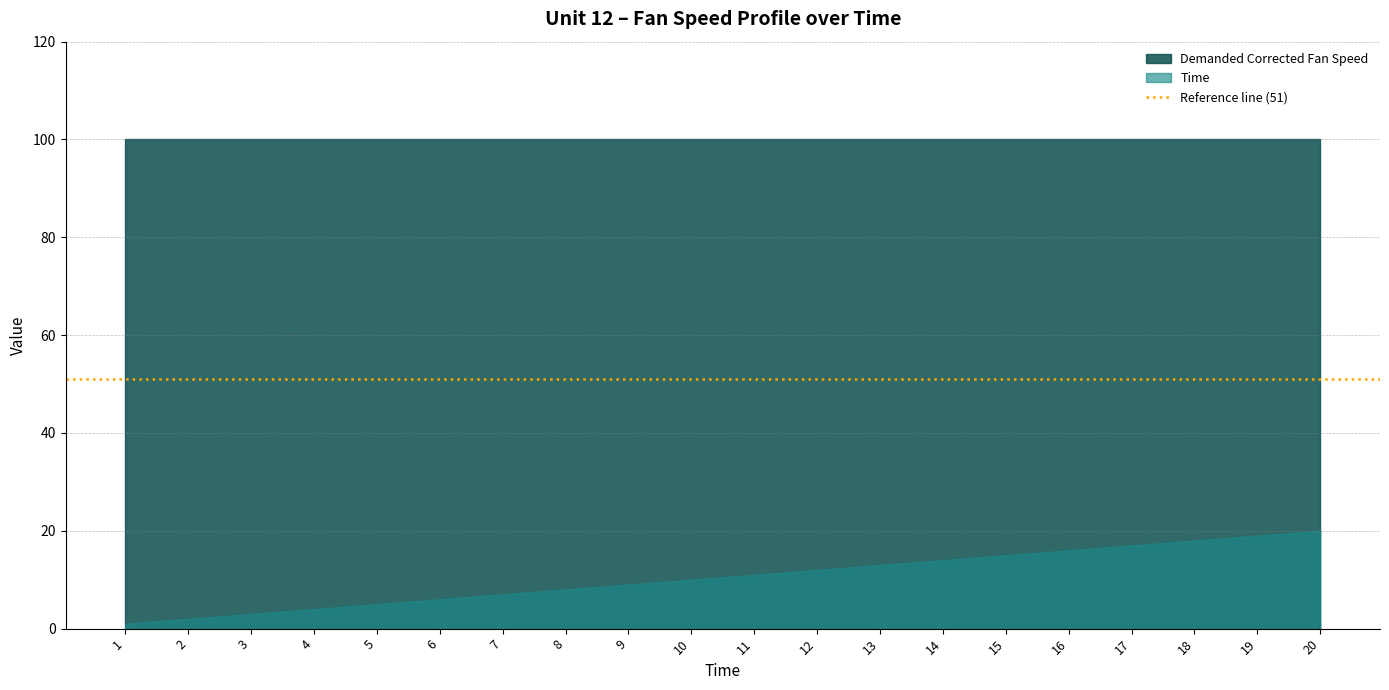

True or false: Demanded Corrected Fan Speed has a value of 100 at 10.

True